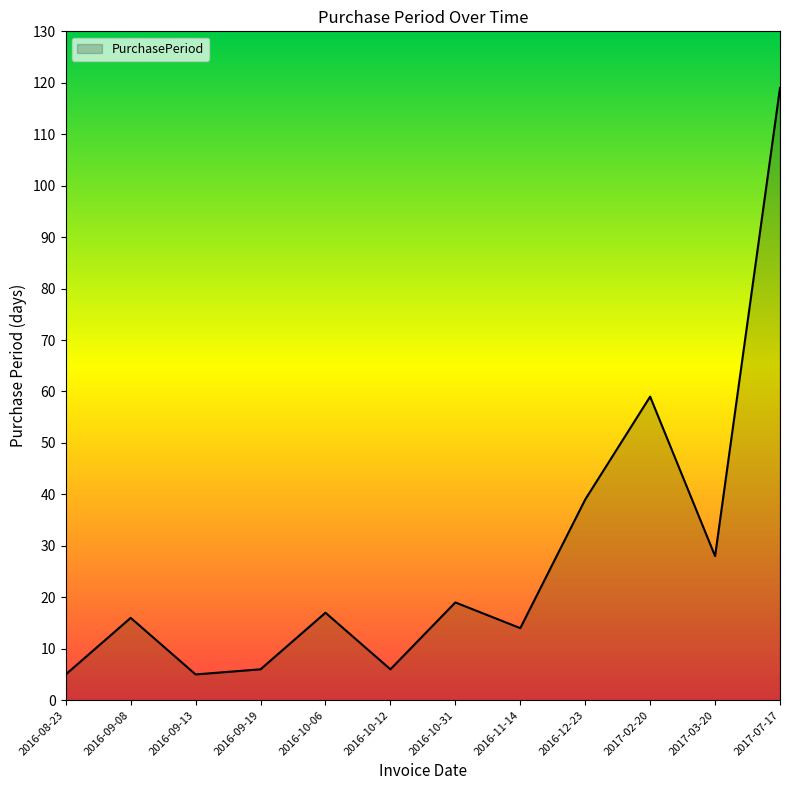

Reading left to right, extract all data points from this chart.

2016-08-23=5	2016-09-08=16	2016-09-13=5	2016-09-19=6	2016-10-06=17	2016-10-12=6	2016-10-31=19	2016-11-14=14	2016-12-23=39	2017-02-20=59	2017-03-20=28	2017-07-17=119